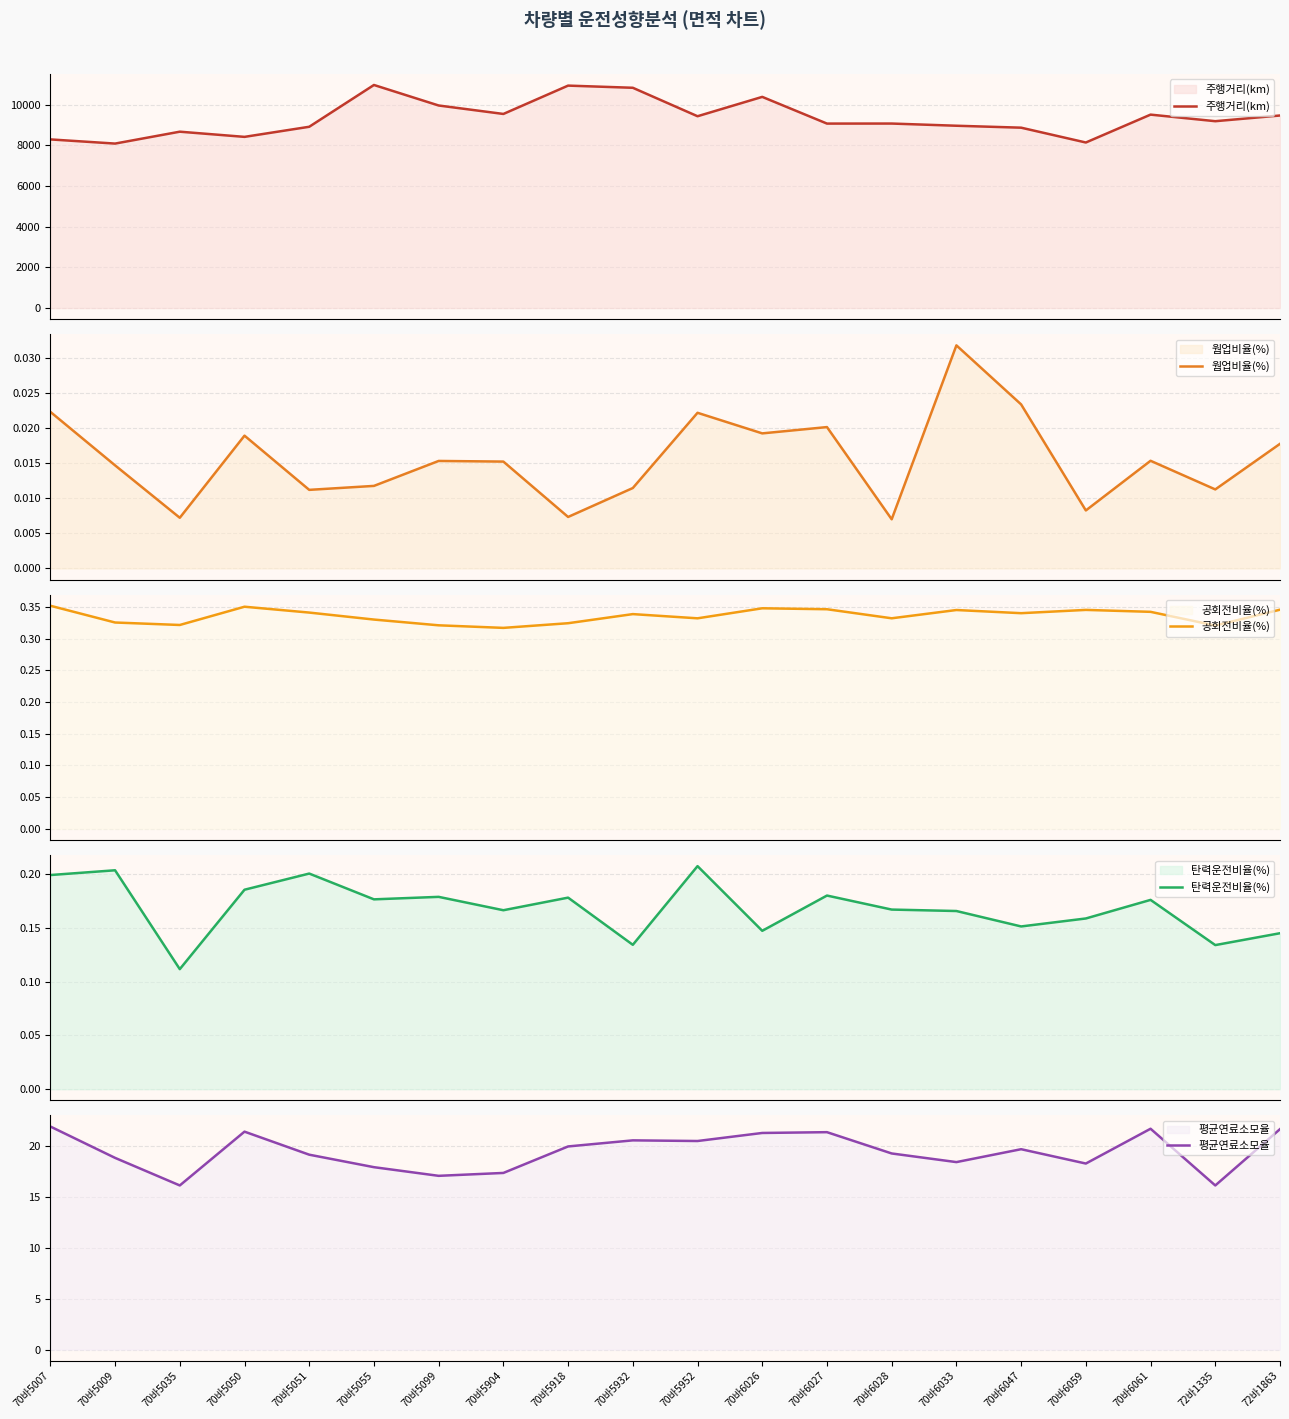

Where is 웜업비율(%) nearest to the value 0?

70바6028